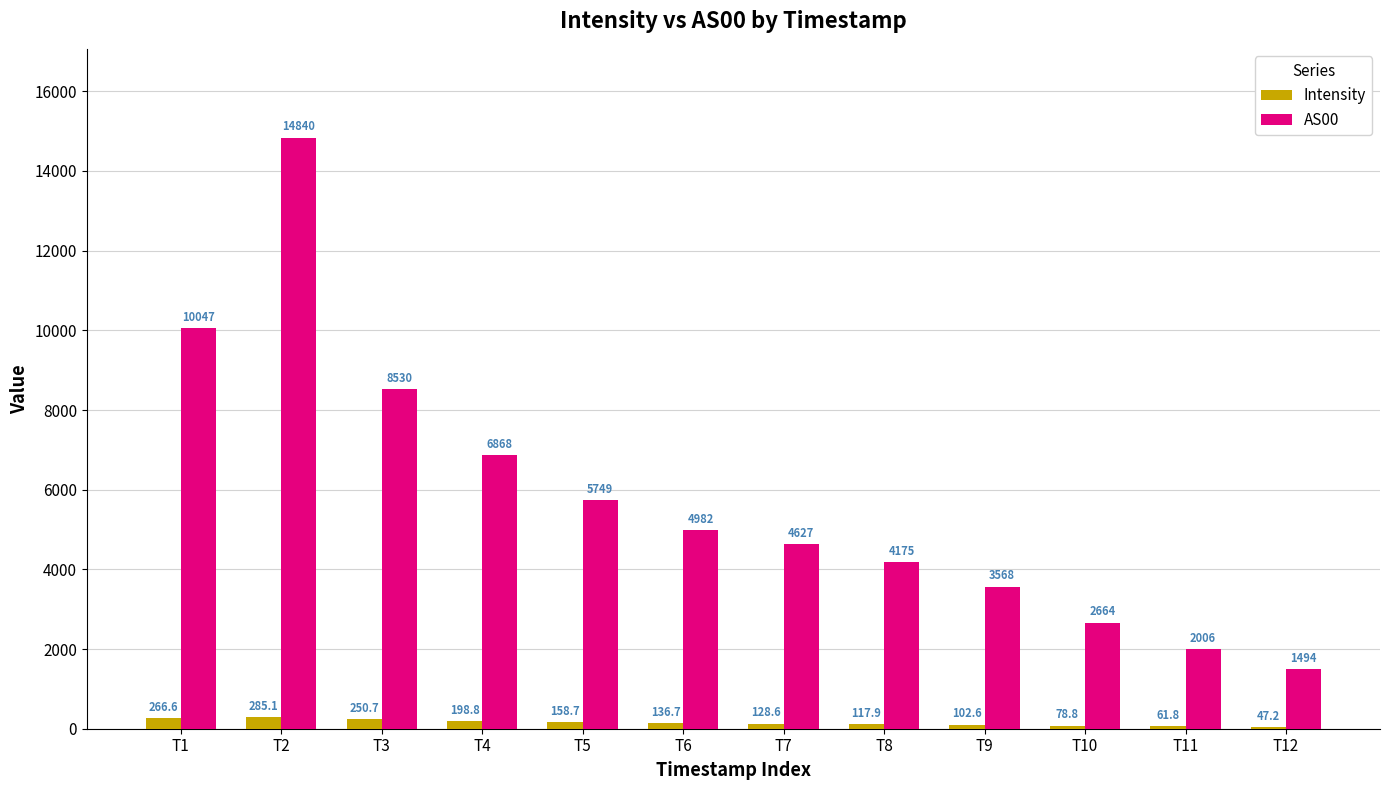

Between T6 and T8, which series saw the biggest shift?

AS00